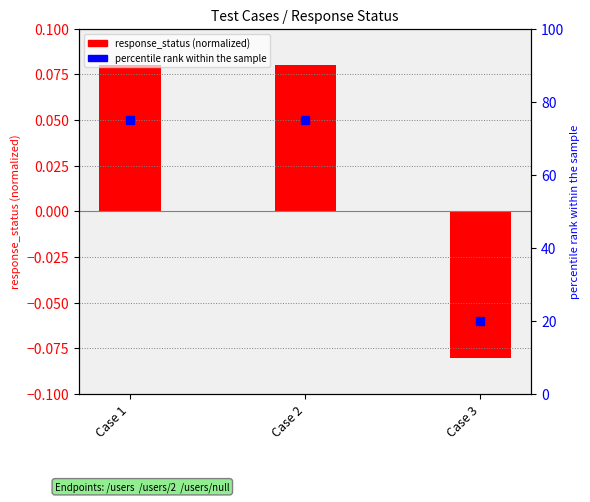

Rank the categories by value from lowest to highest.

Case 3, Case 1, Case 2